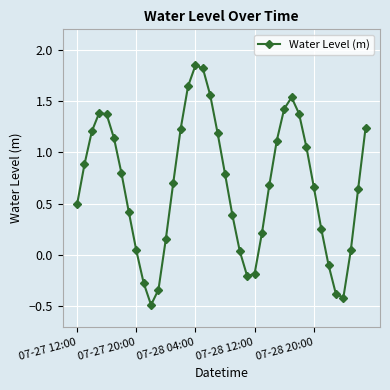

What is the difference between the maximum and minimum values?

2.3